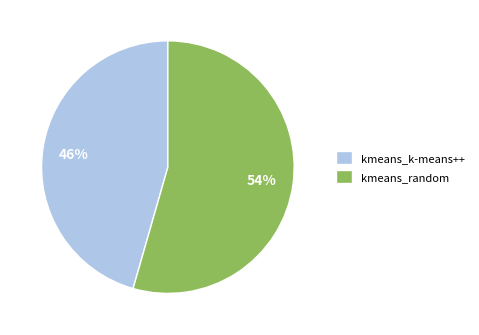

Rank the categories by value from lowest to highest.

kmeans_k-means++, kmeans_random